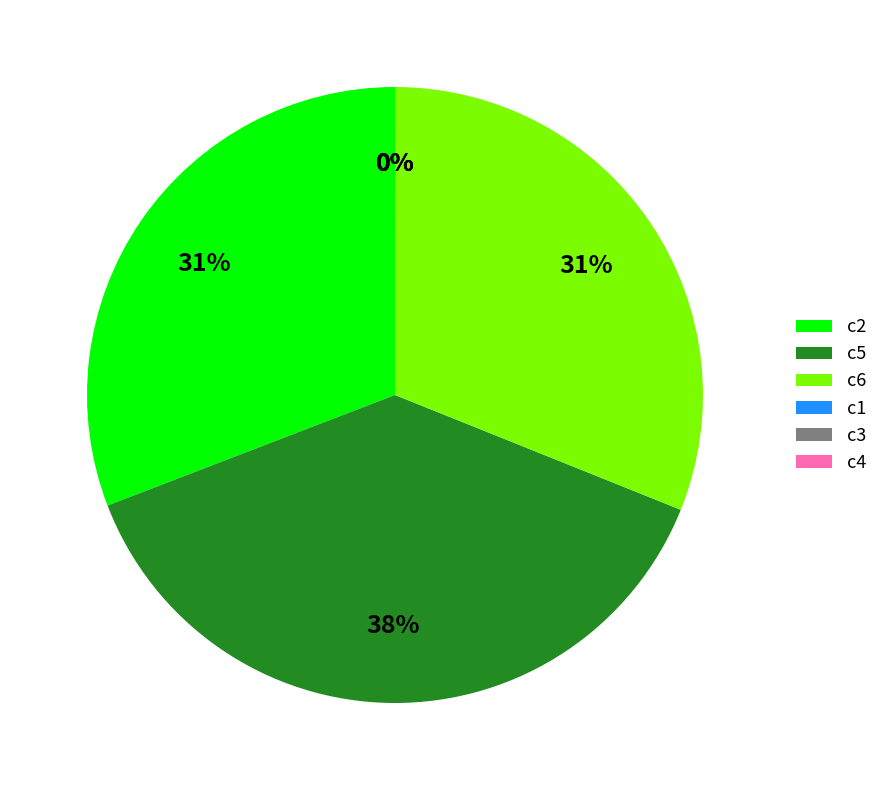

To the nearest percent, what is the average slice percentage?

17%